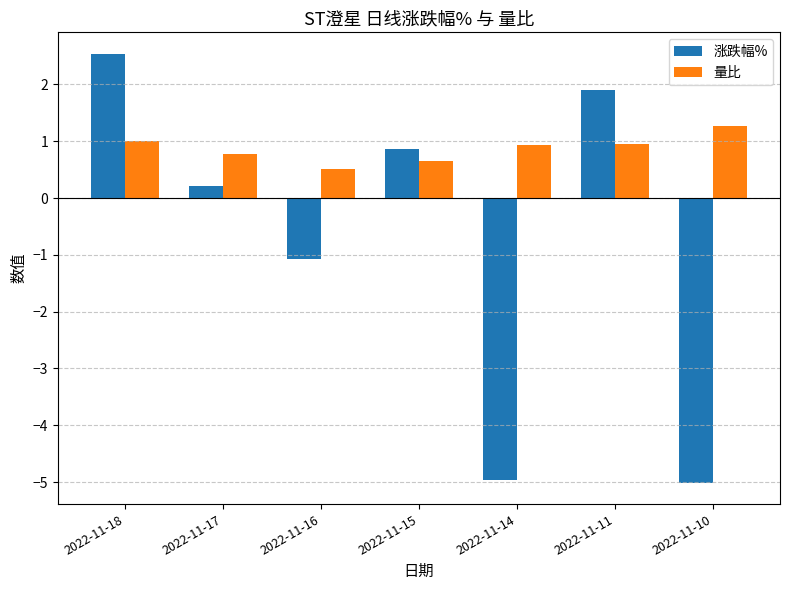

What is the maximum value for 涨跌幅%?

2.5